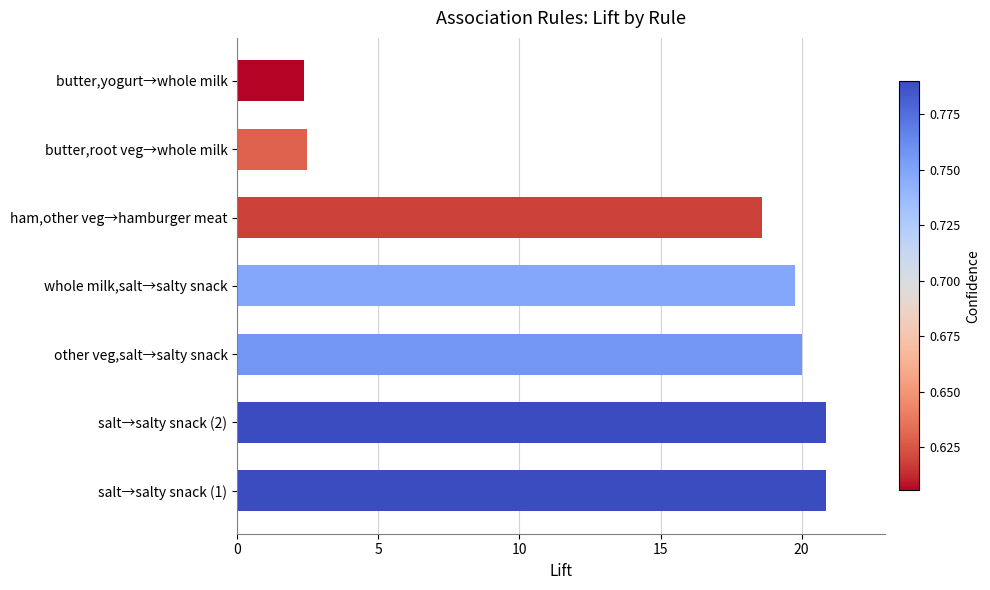

Are the bars horizontal?

Yes